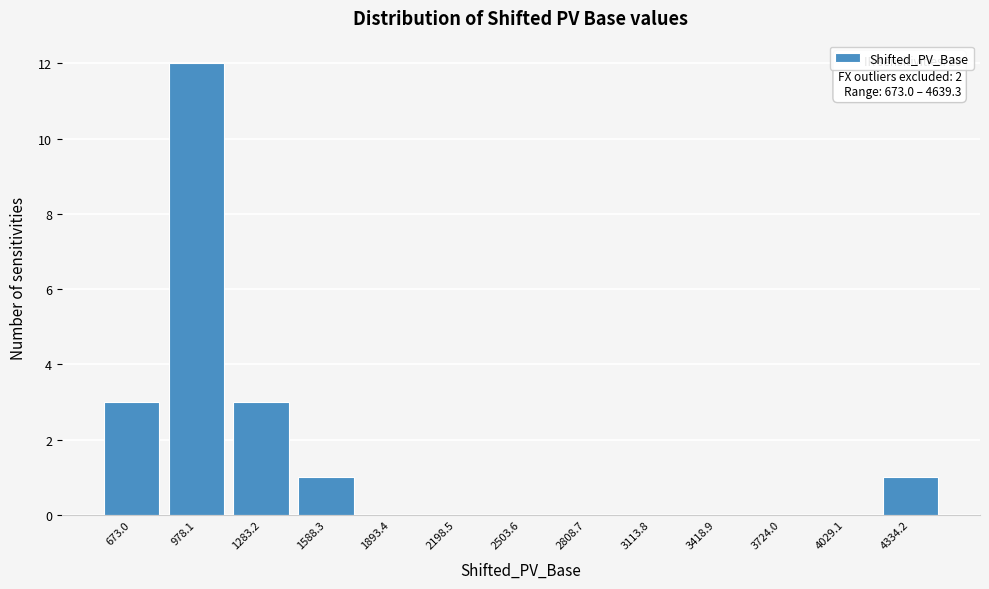

Reading right to left, list all the values displayed in this chart.

4334.2=1	4029.1=0	3724.0=0	3418.9=0	3113.8=0	2808.7=0	2503.6=0	2198.5=0	1893.4=0	1588.3=1	1283.2=3	978.1=12	673.0=3